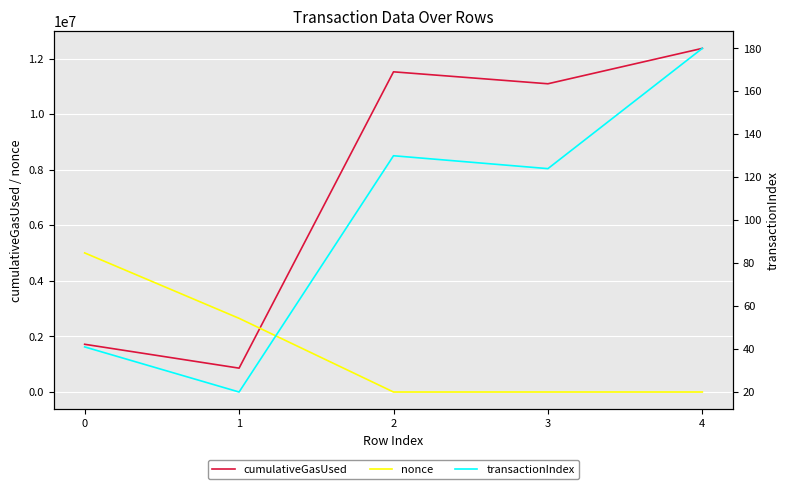

In nonce, how many points are lower than both neighbors (excluding endpoints)?

1